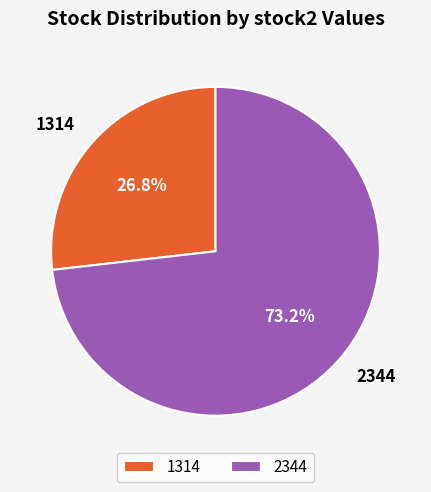

What percentage is NOT represented by 1314?

73.2%